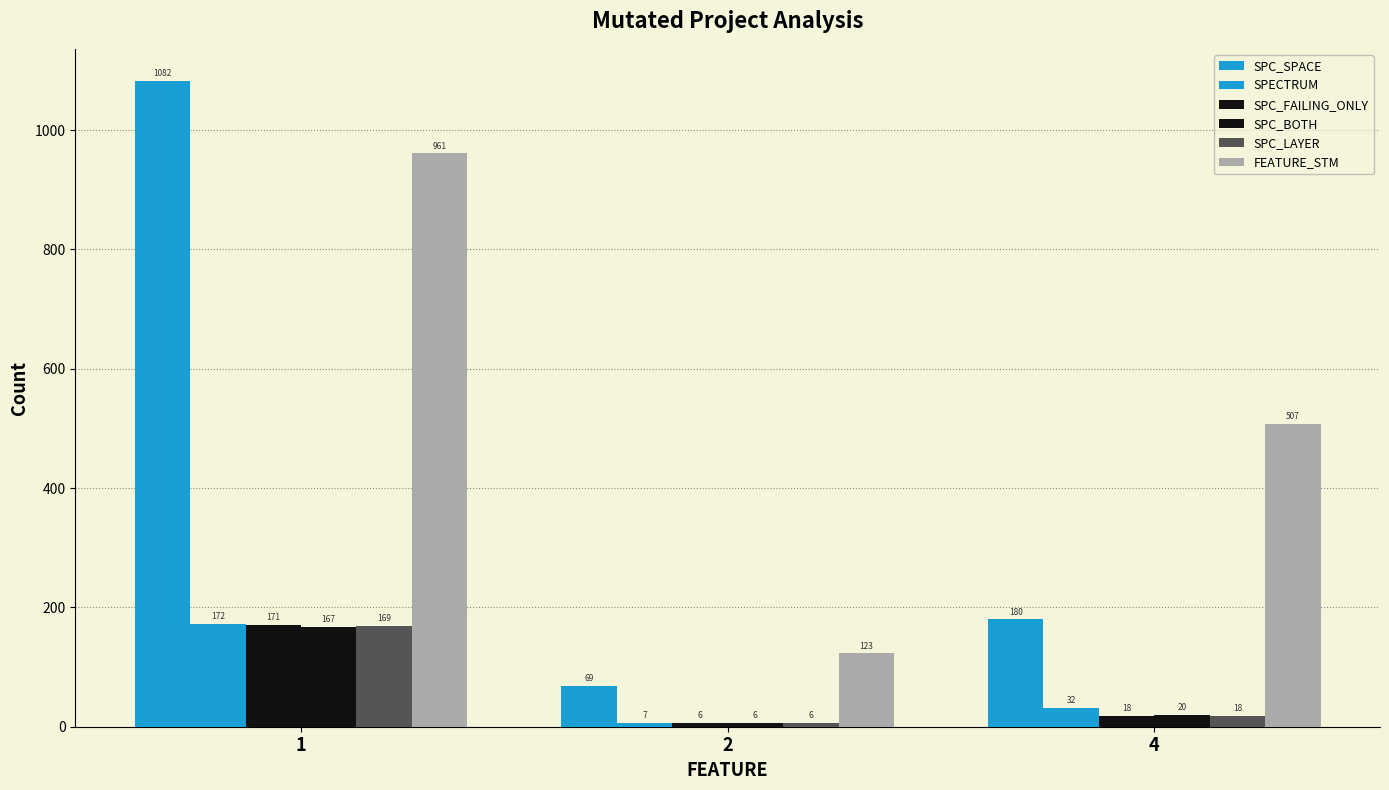

Does the chart contain any negative values?

No